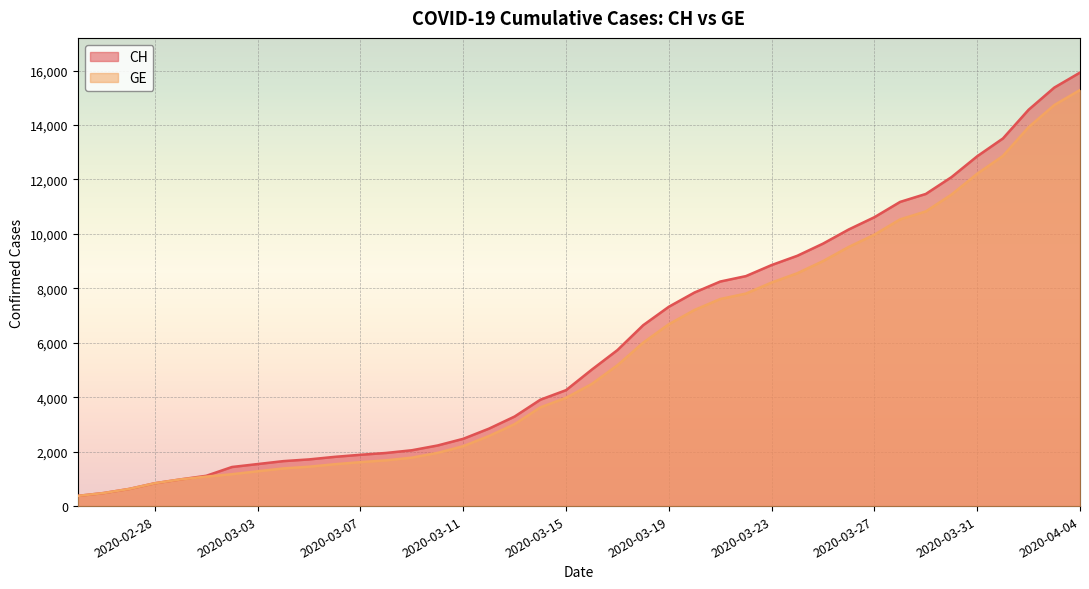

Count the number of categories in the chart.

40